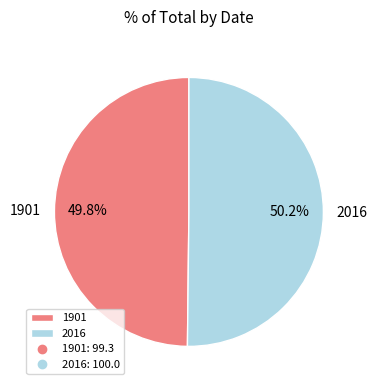

To the nearest percent, what portion does 1901 represent?

50%